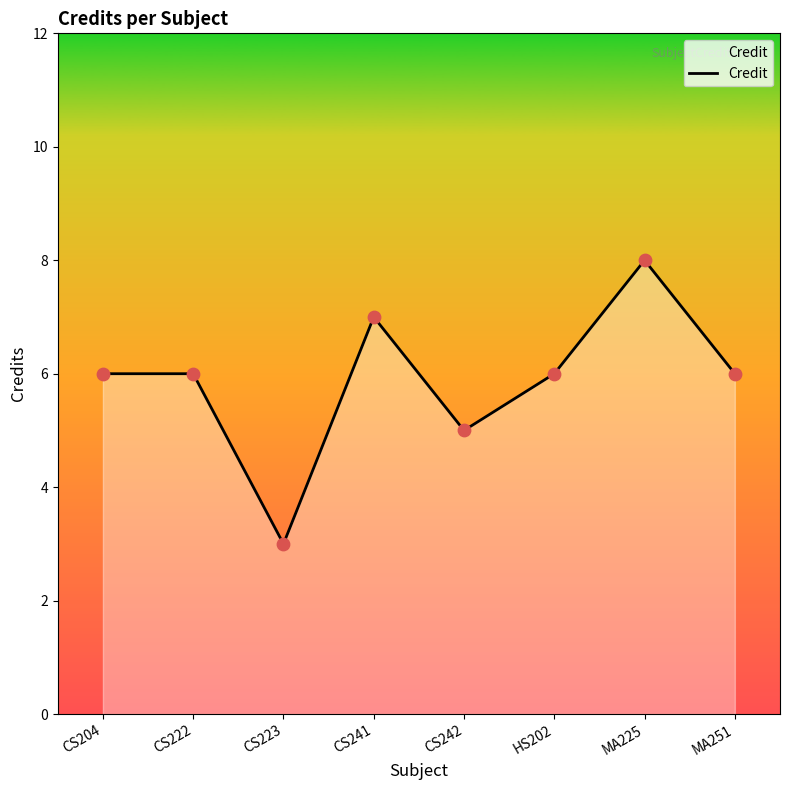

What is the ratio of the value at CS242 to the value at CS223?

1.7